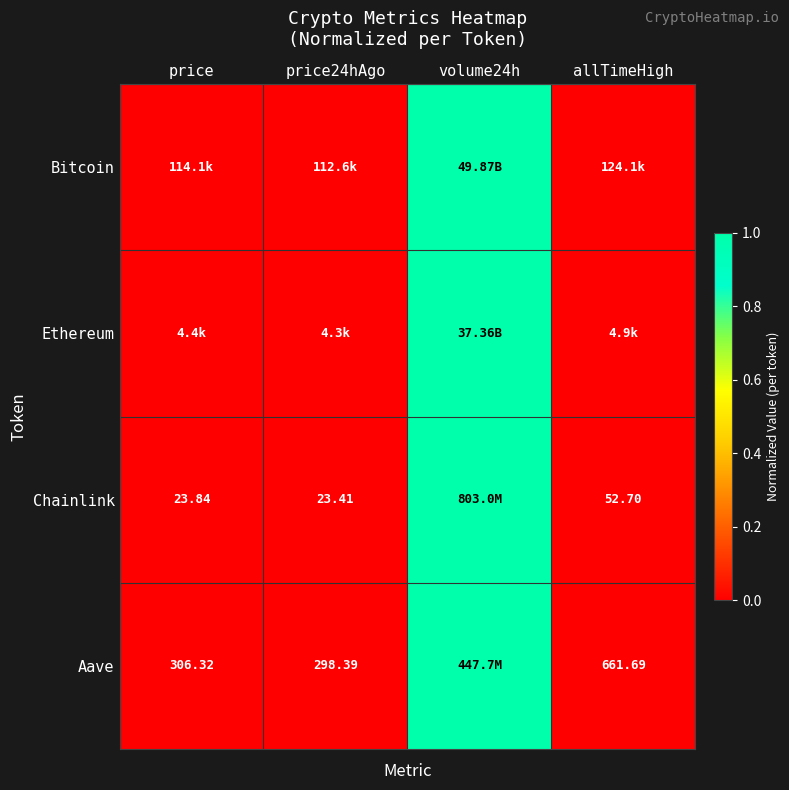

What is the average value of the Aave series?

0.3